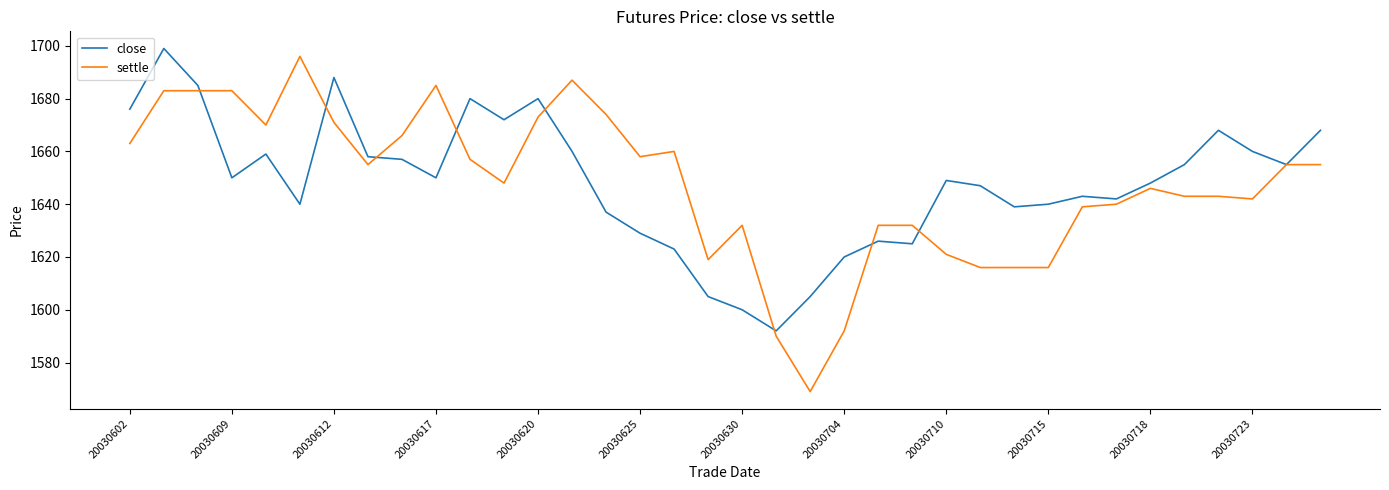

Reading right to left, list all the values displayed in this chart.

close: 1668	1655	1660	1668	1655	1648	1642	1643	1640	1639	1647	1649	1625	1626	1620	1605	1592	1600	1605	1623	1629	1637	1660	1680	1672	1680	1650	1657	1658	1688	1640	1659	1650	1685	1699	1676
settle: 1655	1655	1642	1643	1643	1646	1640	1639	1616	1616	1616	1621	1632	1632	1592	1569	1590	1632	1619	1660	1658	1674	1687	1673	1648	1657	1685	1666	1655	1671	1696	1670	1683	1683	1683	1663